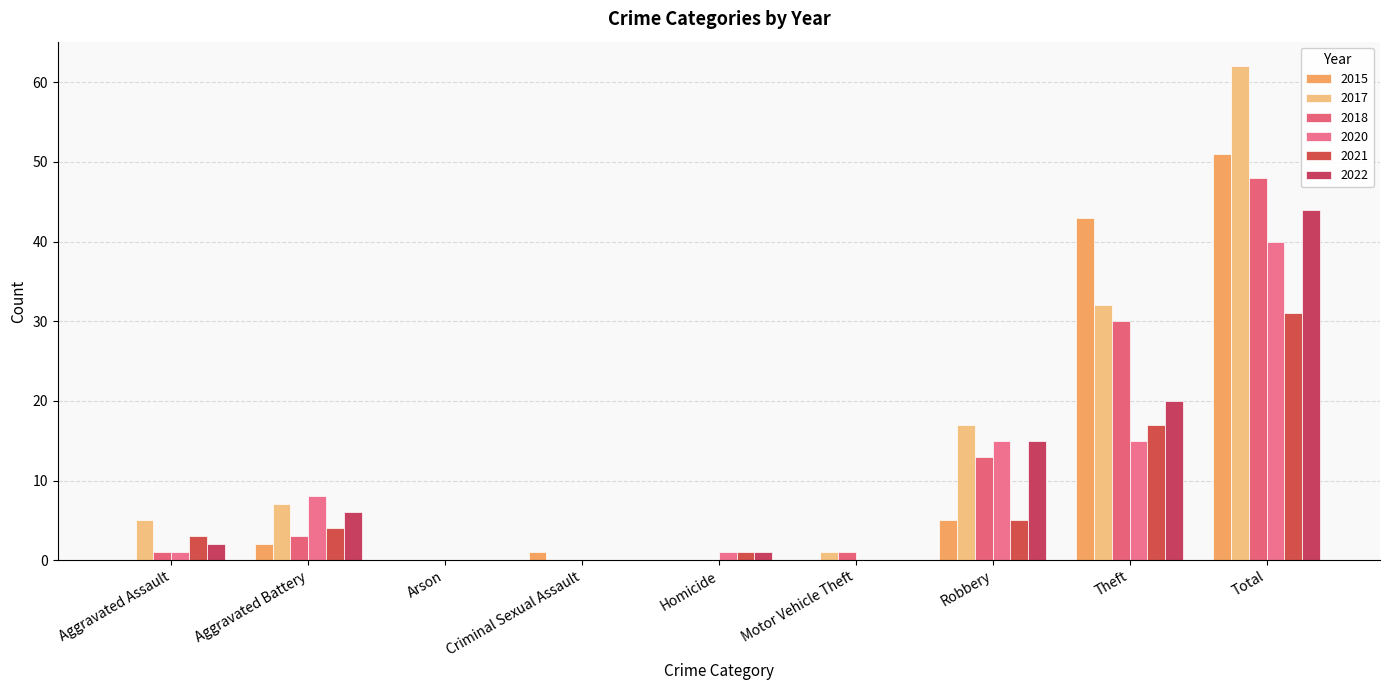

What is the label of the 9th bar from the right?

Aggravated Assault